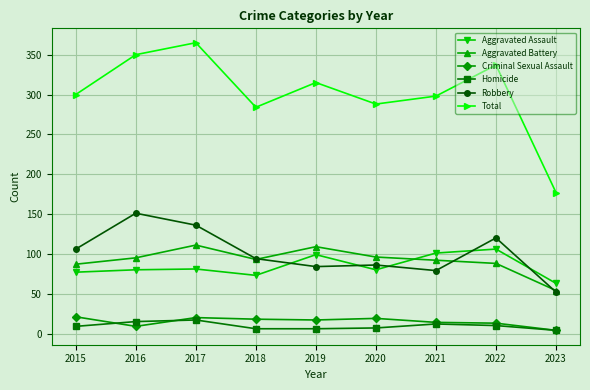

Is it true that Criminal Sexual Assault equals 18 at 2018?

True